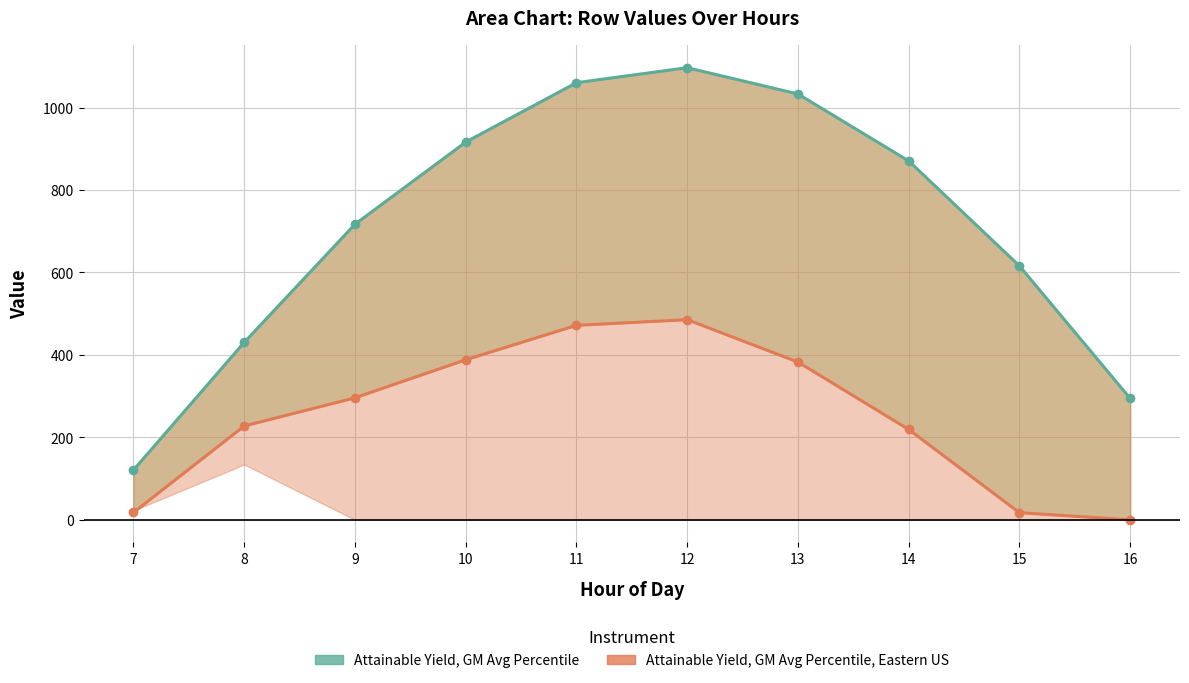

True or false: Attainable Yield, GM Avg Percentile and Attainable Yield, GM Avg Percentile, Eastern US cross at least once.

False